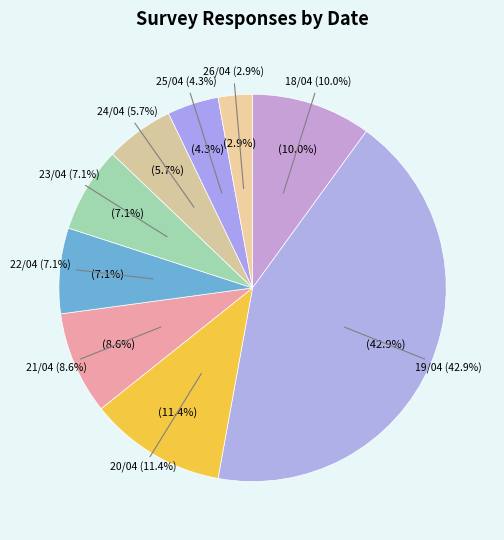

Does 26/04 account for over 50% of the chart?

No